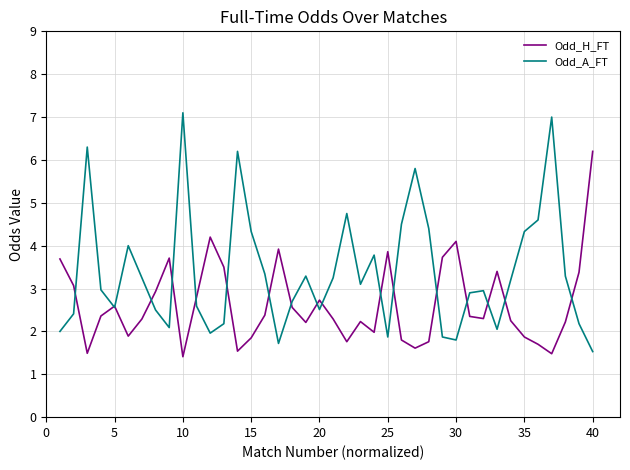

List the series in order of their peak value, highest first.

Odd_A_FT, Odd_H_FT